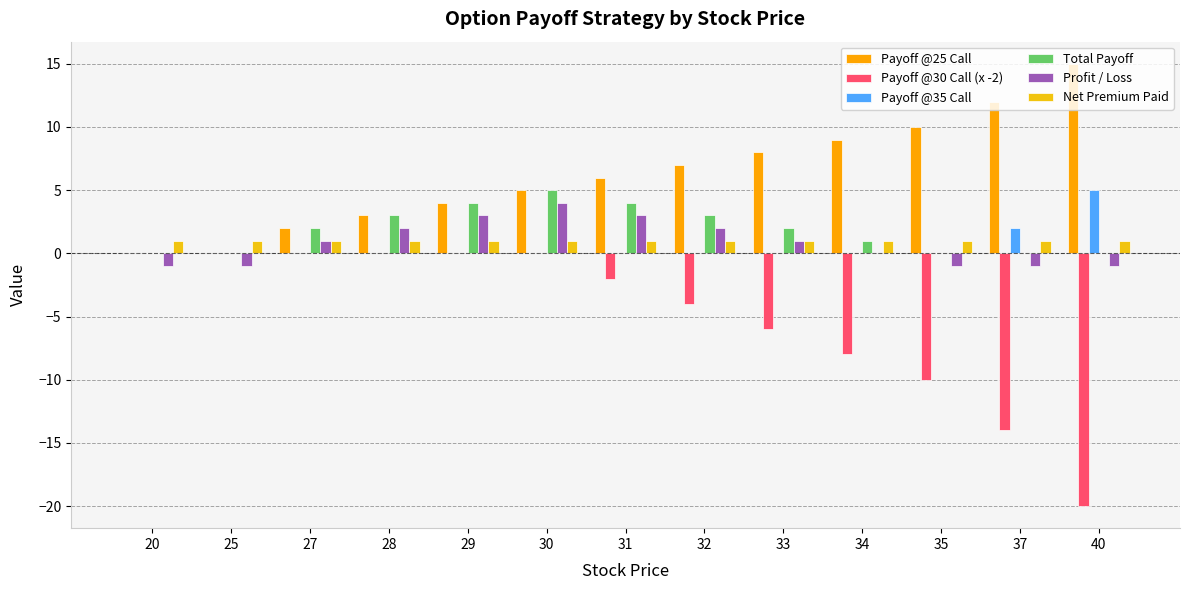

Count the number of data series in this chart.

6